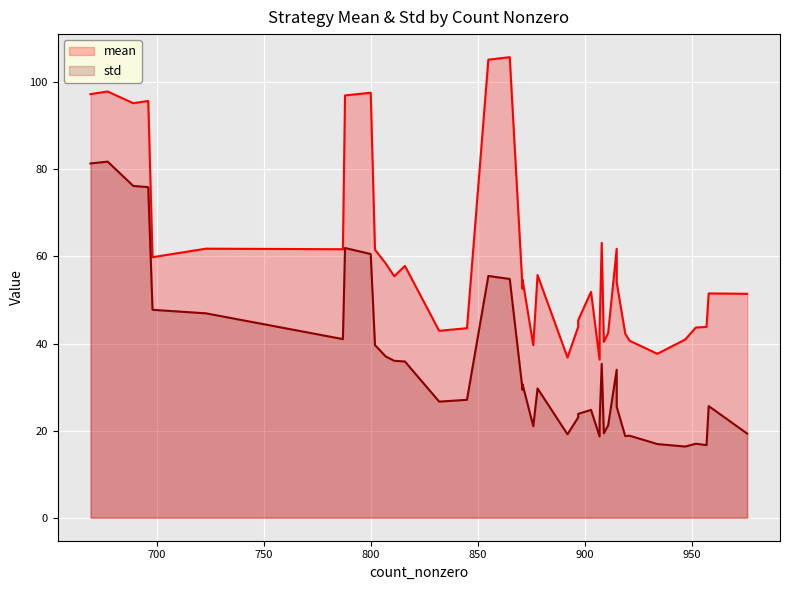

Which label corresponds to the smallest value in the chart?

947